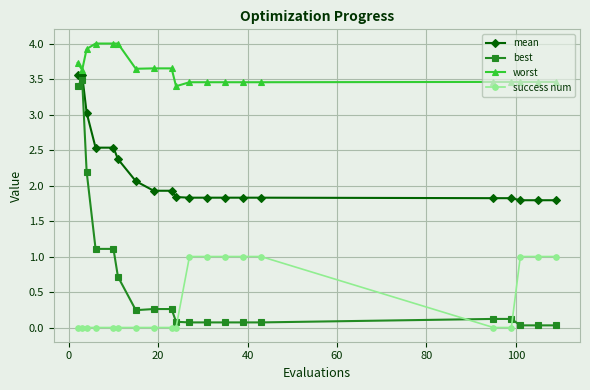

Which series has the largest range (max minus min)?

best